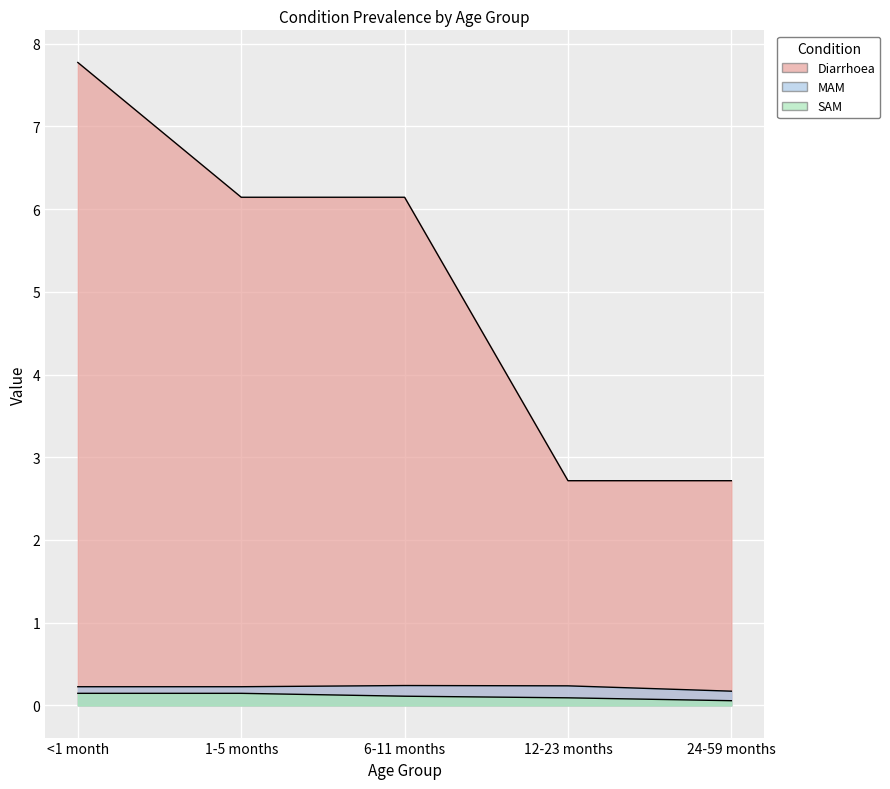

What is the difference between the maximum and minimum values in the SAM series?

0.1